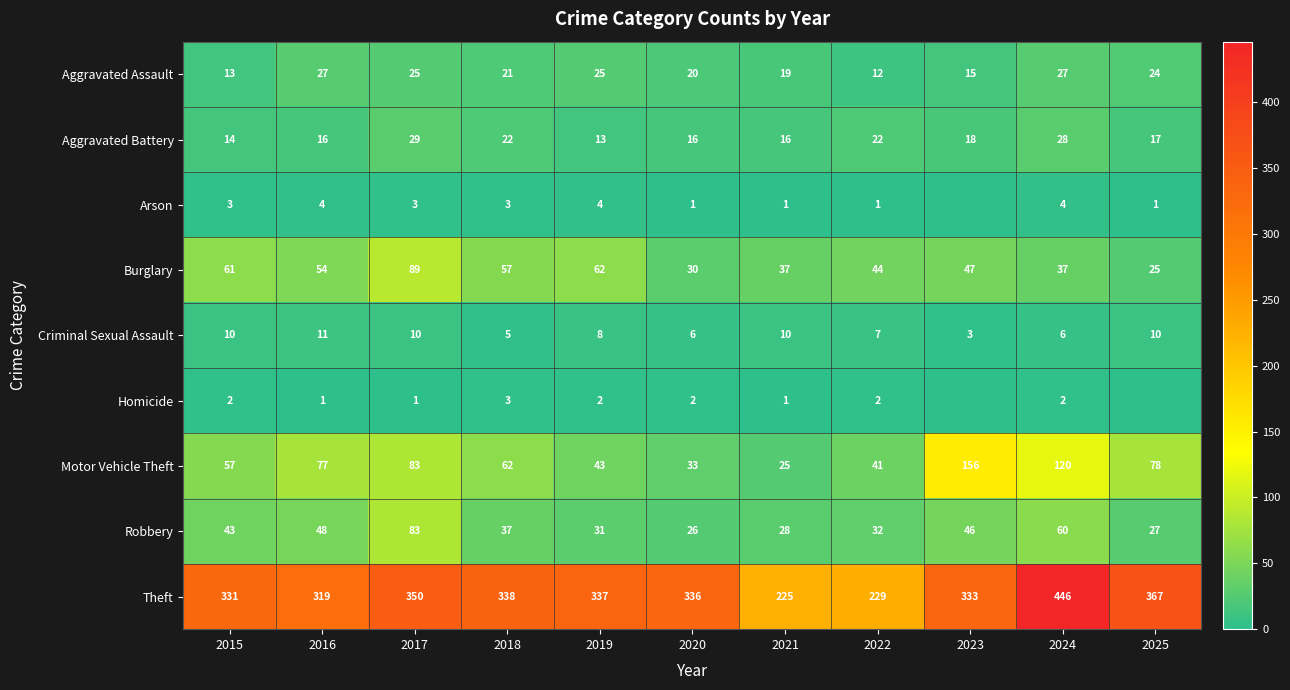

At 2024, list the series in order from smallest to largest.

Homicide, Arson, Criminal Sexual Assault, Aggravated Assault, Aggravated Battery, Burglary, Robbery, Motor Vehicle Theft, Theft